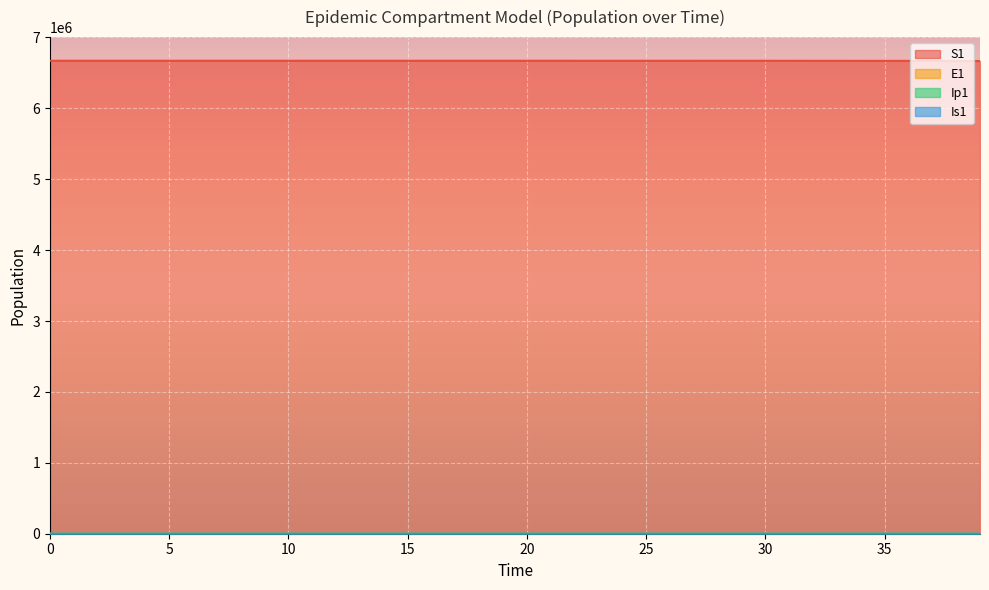

At how many categories does at least one series exceed 3371097?

40